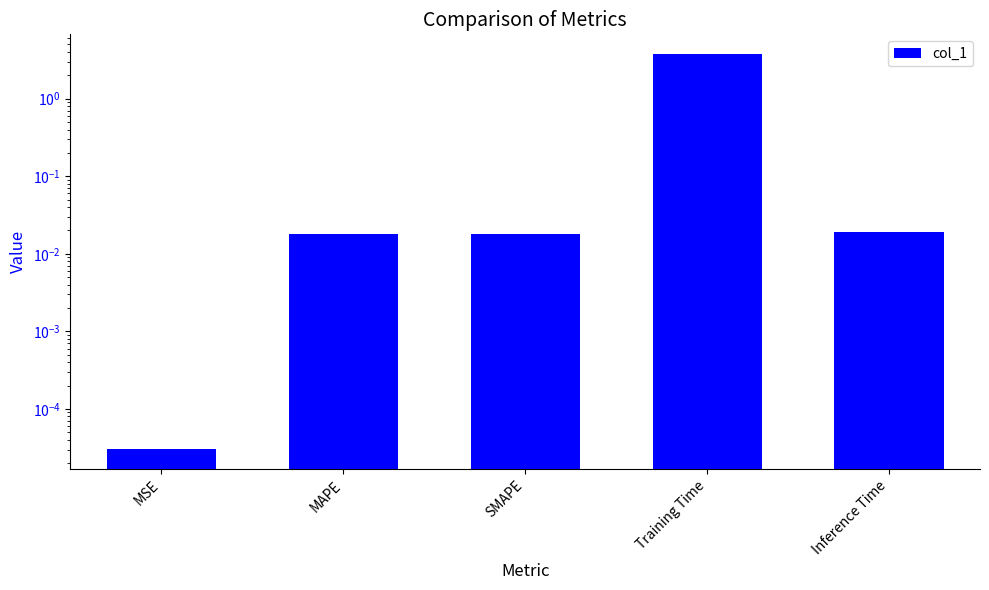

What is the label of the 2nd bar from the left?

MAPE